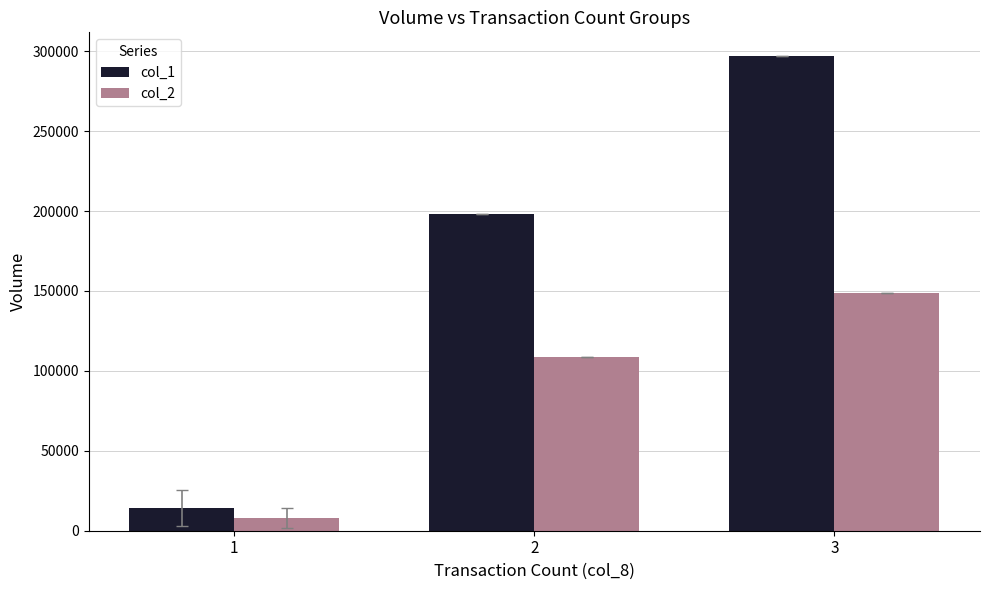

At which category is the sum across all series the highest?

3